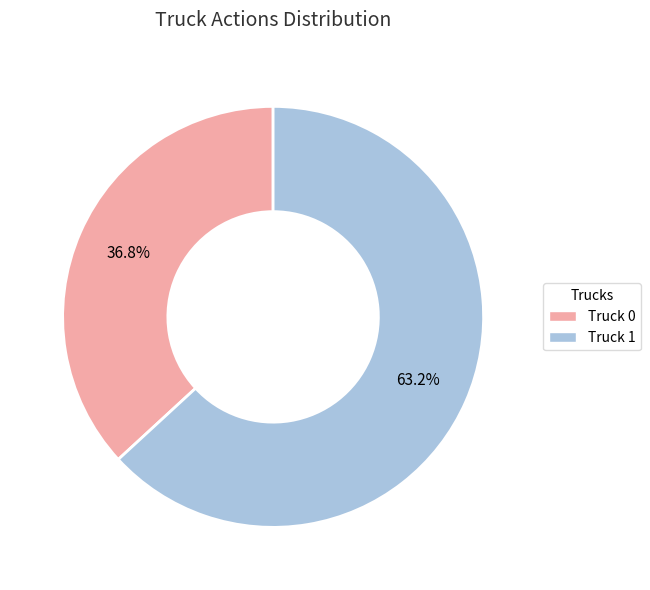

Combined, do Truck 1 and Truck 0 account for over 50%?

Yes